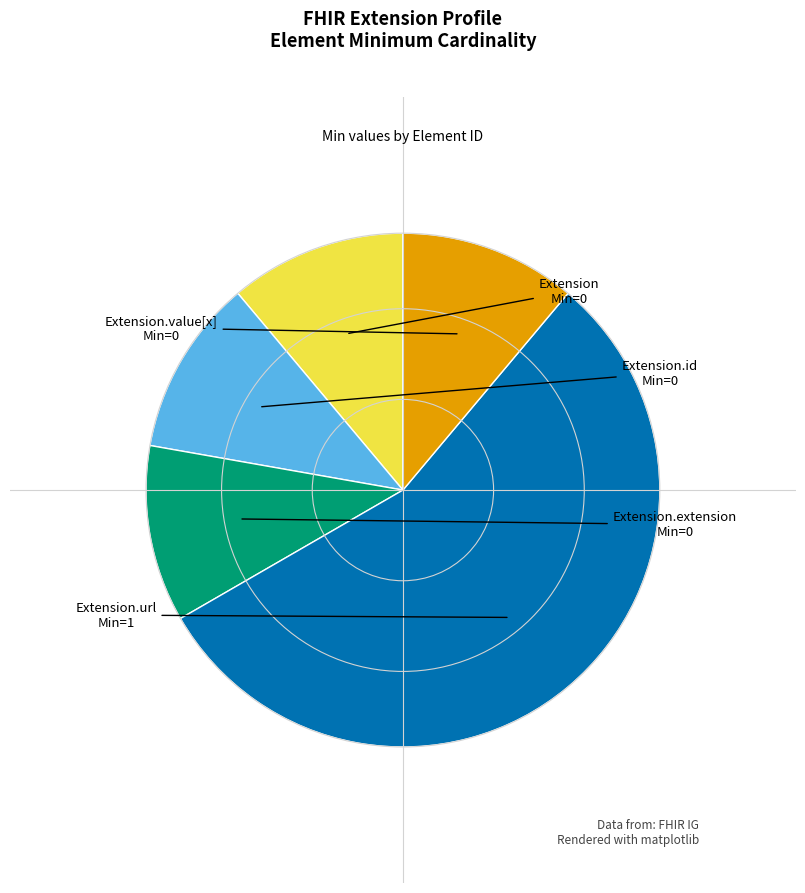

Is there a majority slice in this chart?

Yes